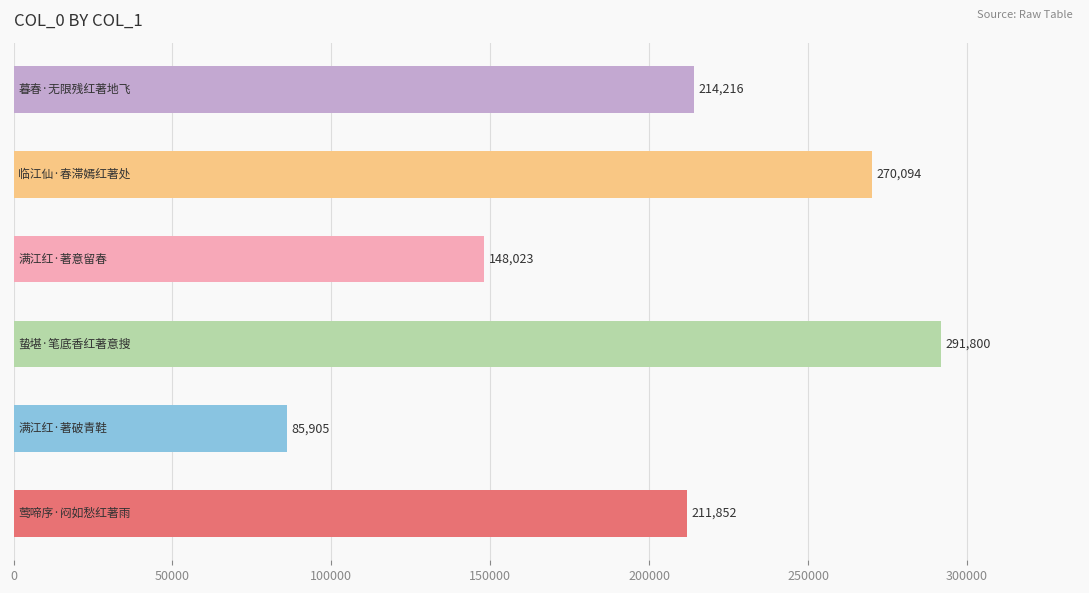

What is the difference between the second highest and minimum values?

184189